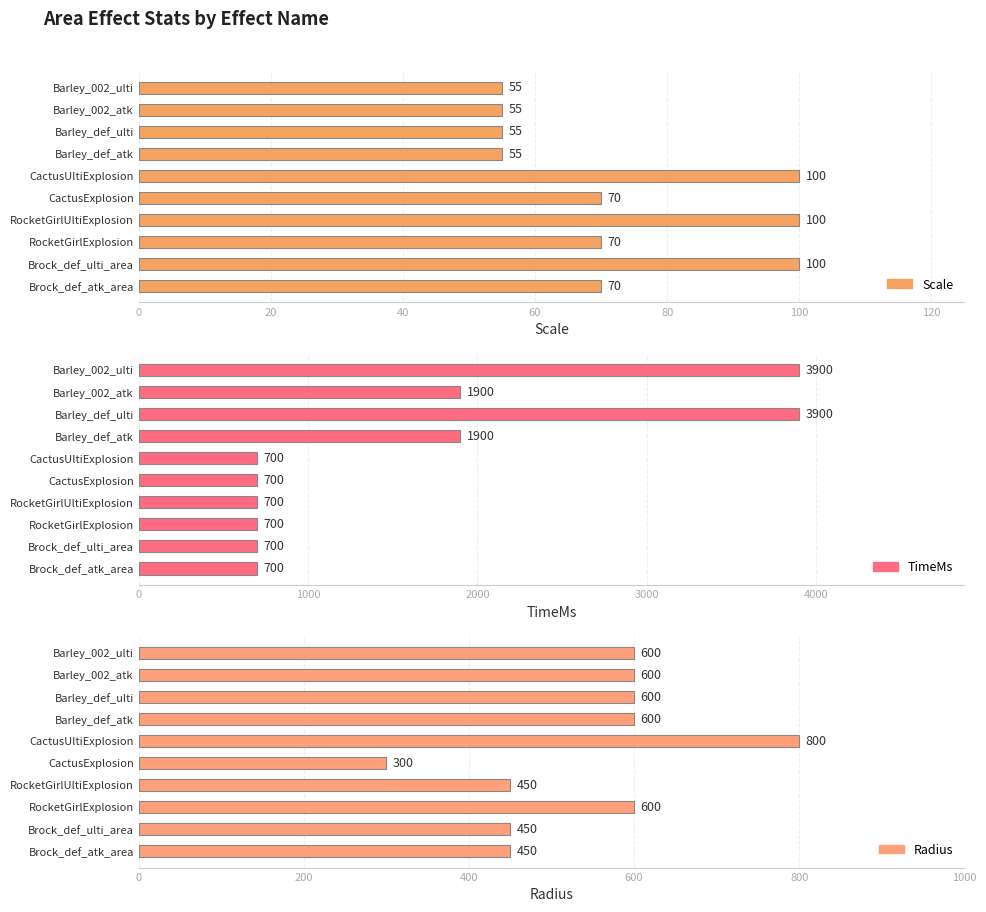

How many values in the Scale series exceed 70?

3